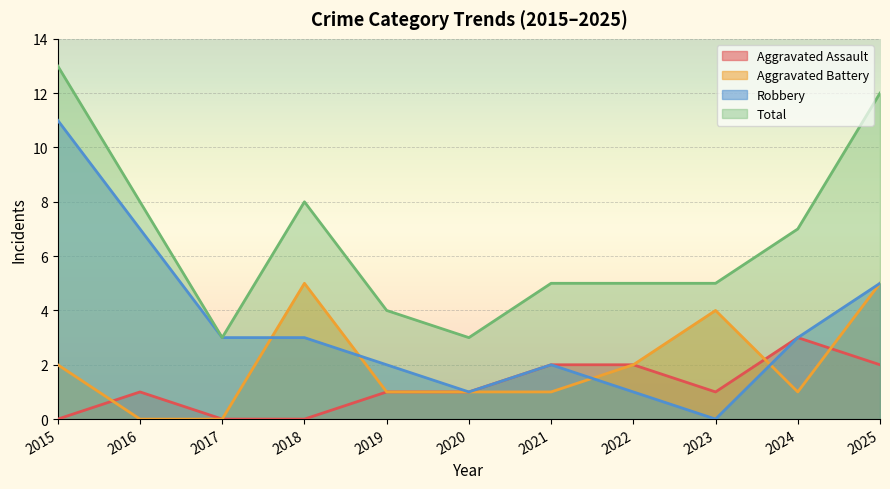

What is the sum of all Robbery values?

38